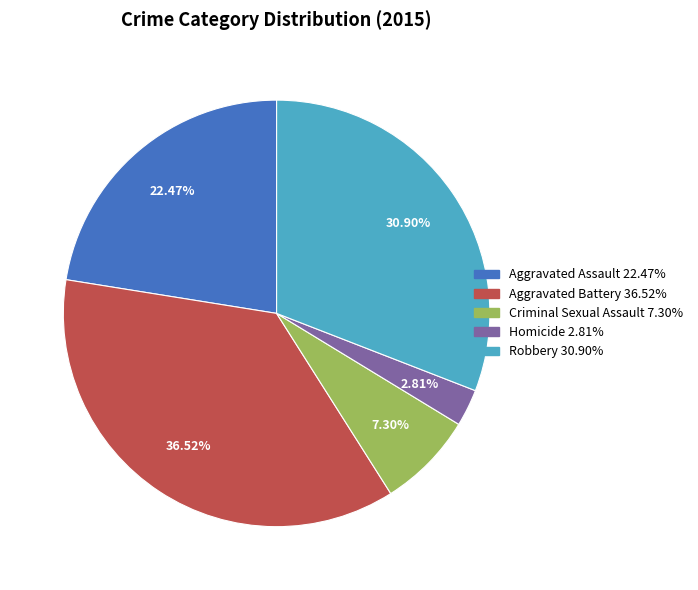

How many slices are in this pie chart?

5